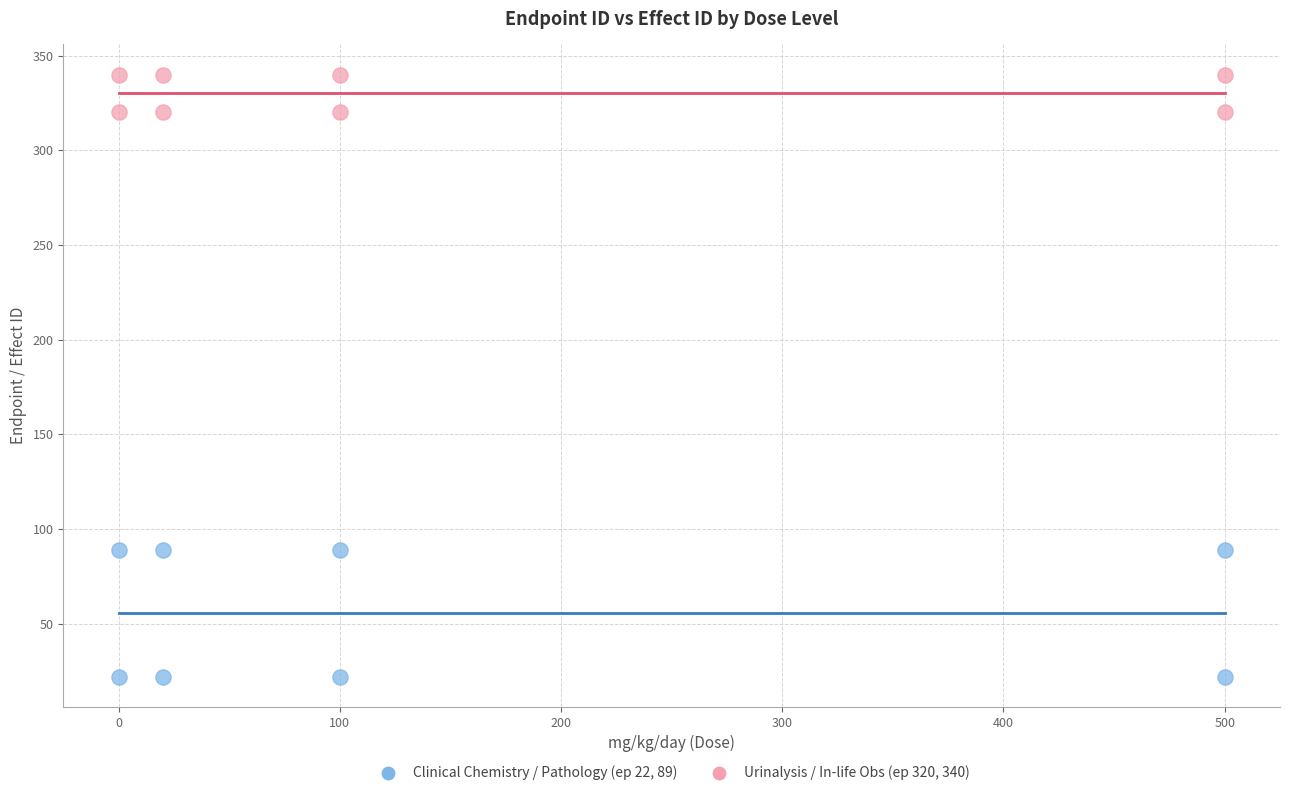

Which series contains the lowest Y value?

Clinical Chemistry / Pathology (ep 22, 89)